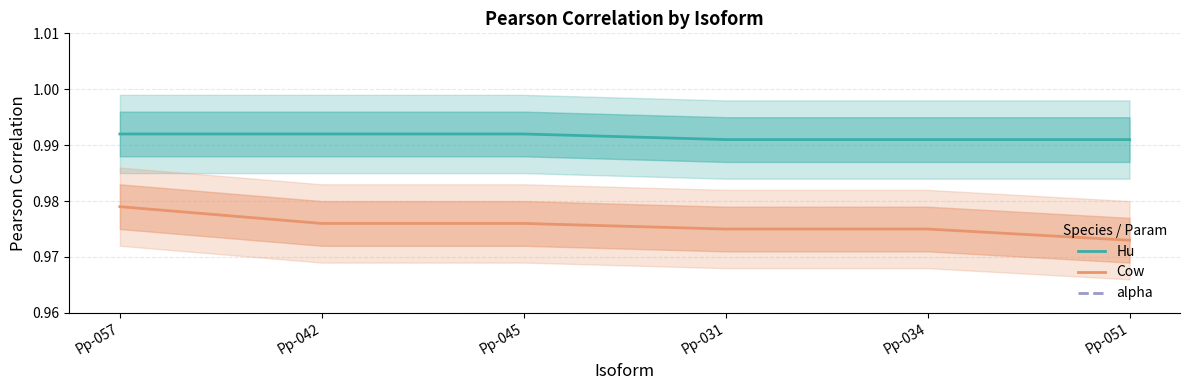

True or false: Cow and Hu cross at least once.

False